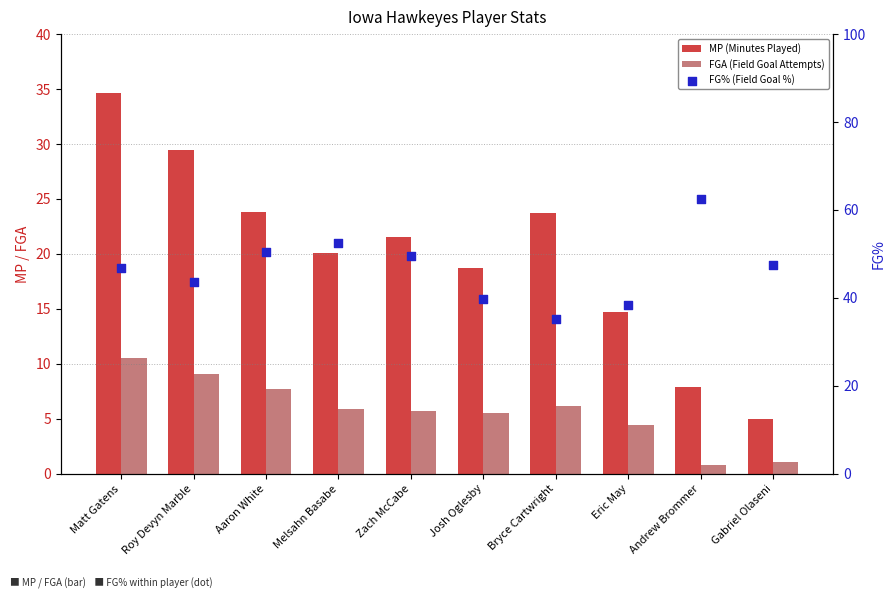

At which category is the sum across all series the highest?

Matt Gatens